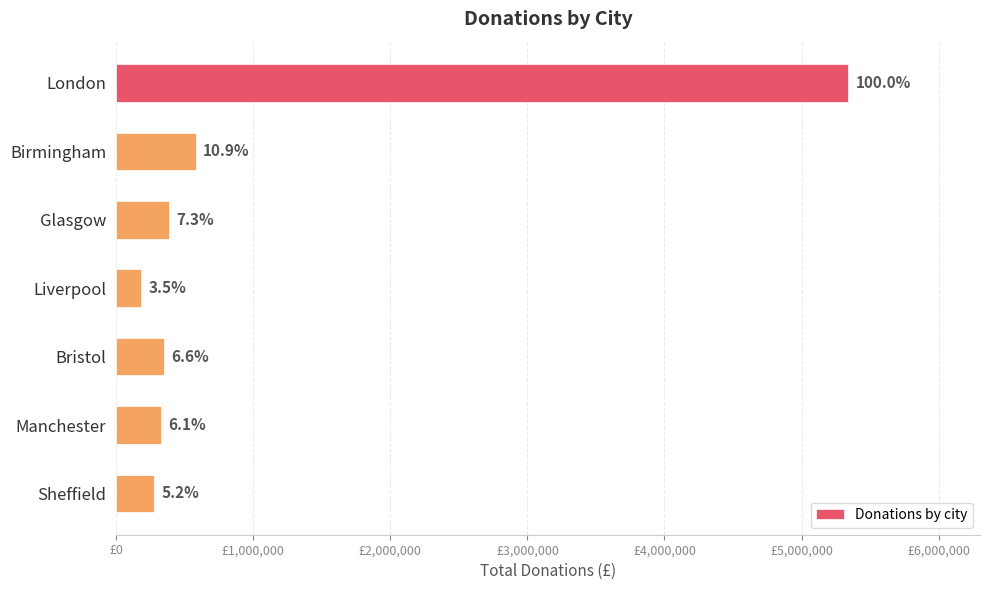

Does the chart contain any negative values?

No